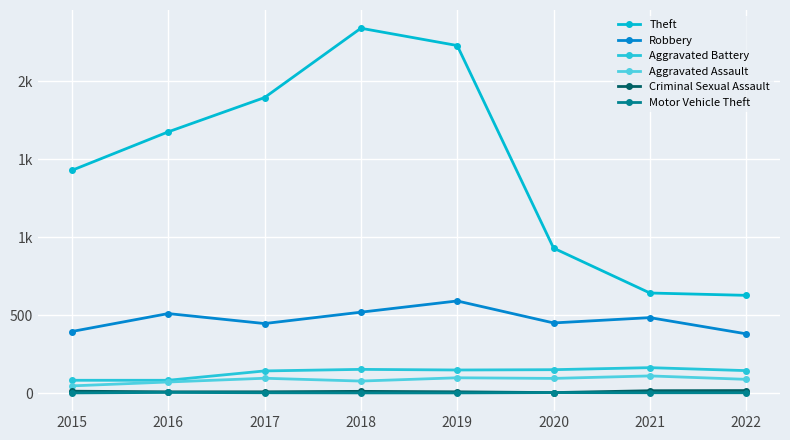

Is this an area chart (filled region under the line)?

No